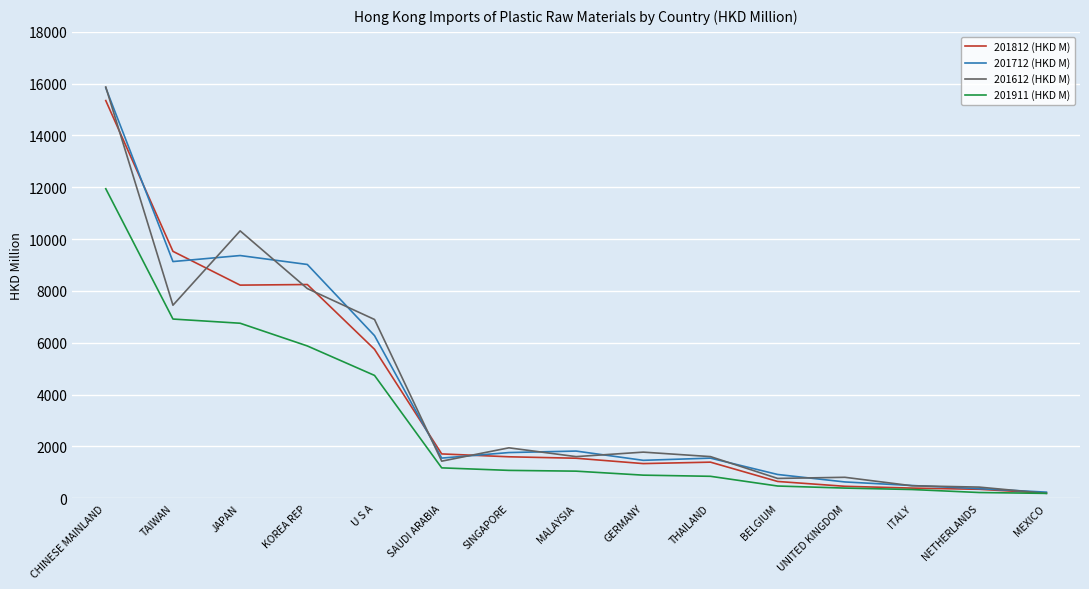

What is the spread (max minus min) of values at JAPAN?

3564.9